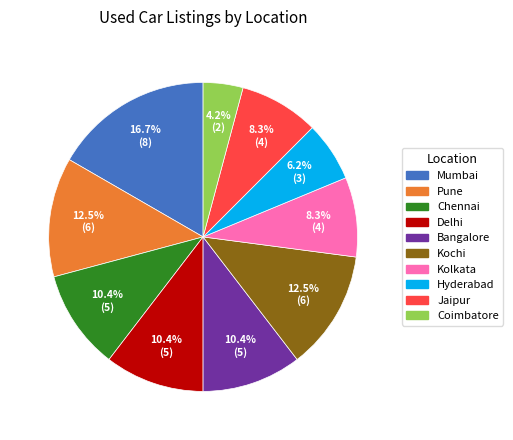

Does any single category account for the majority?

No